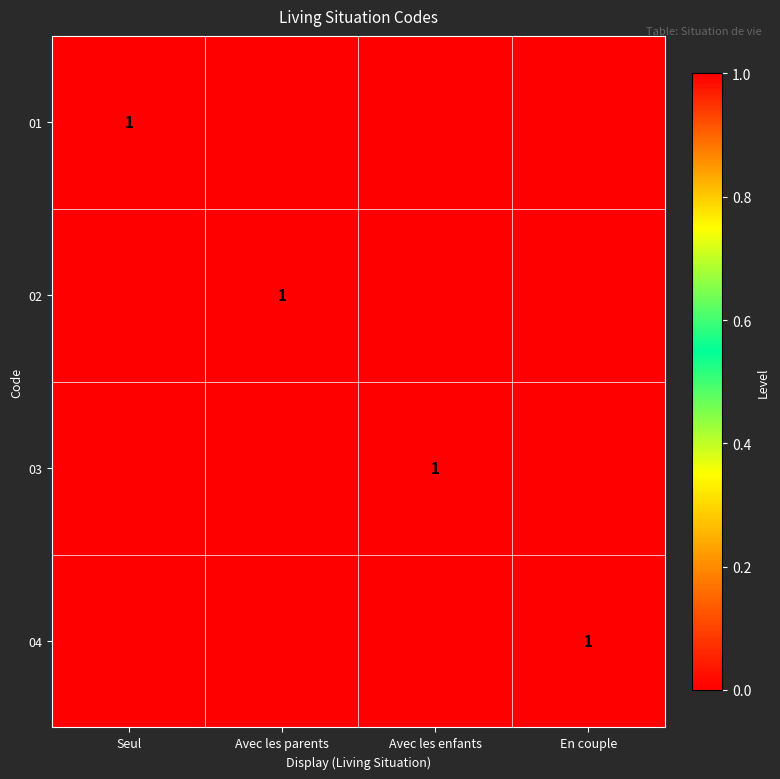

How many distinct data groups are displayed?

4